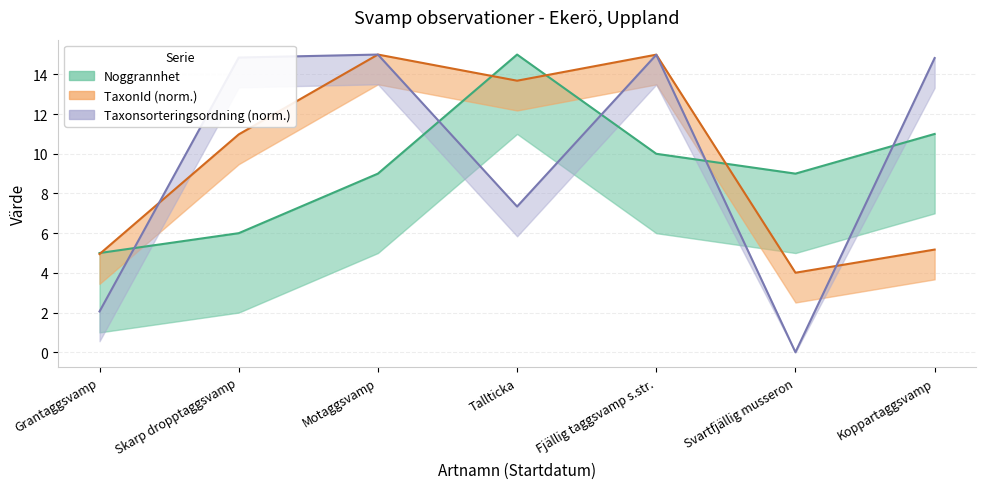

How many interior local peaks does the Taxonsorteringsordning series have?

2